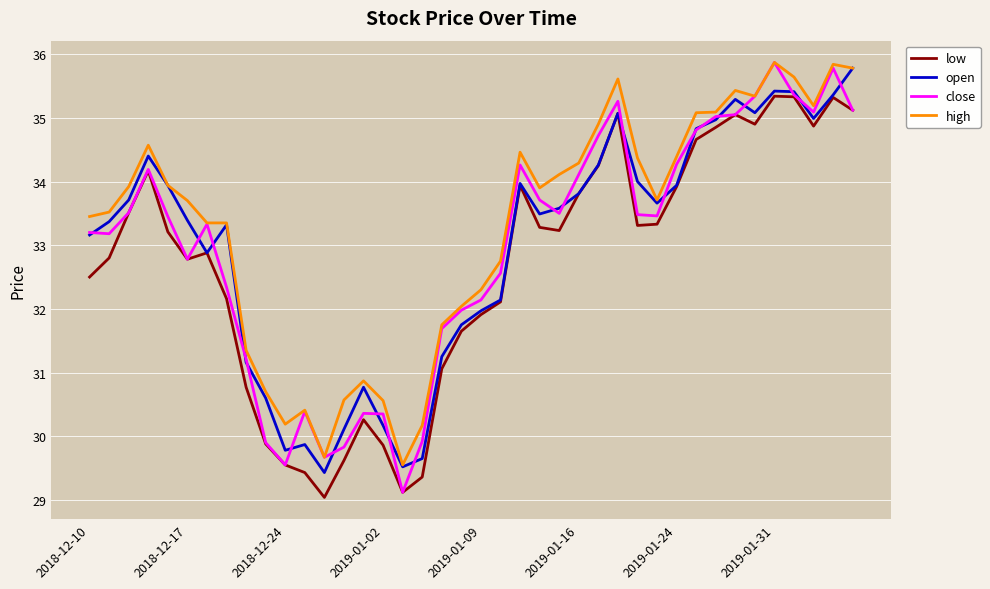

Which series has the largest total across all categories?

high